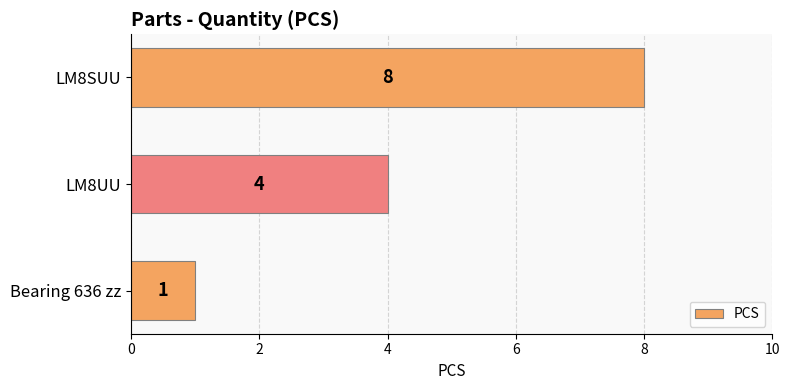

What is the average value?

4